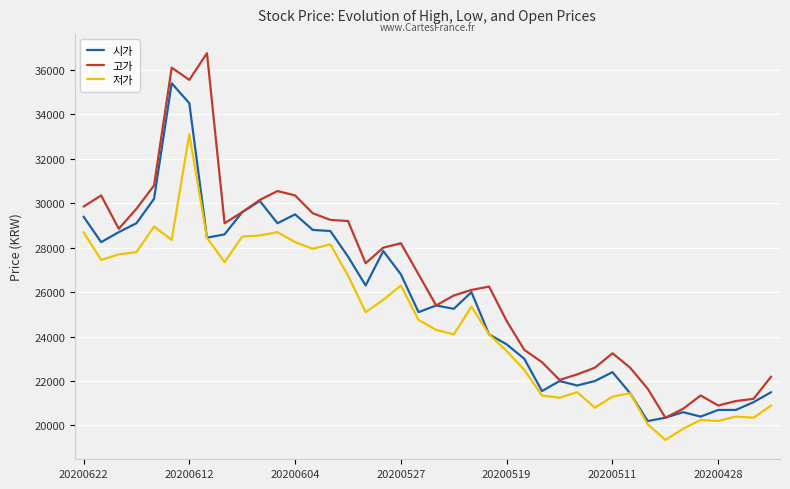

Which series has the largest total across all categories?

고가